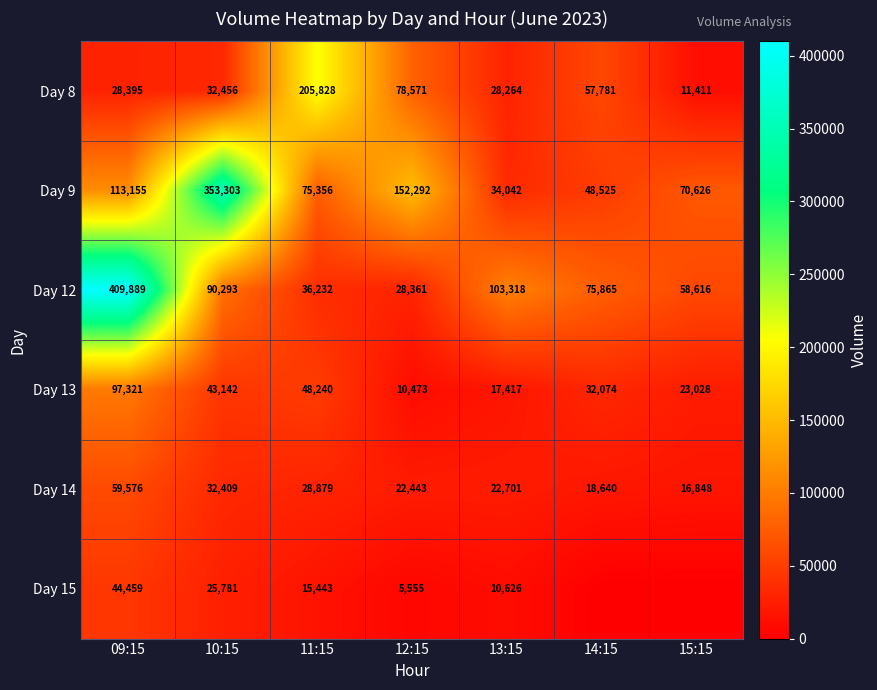

What is the difference between the maximum and minimum values in the Day 12 series?

381528